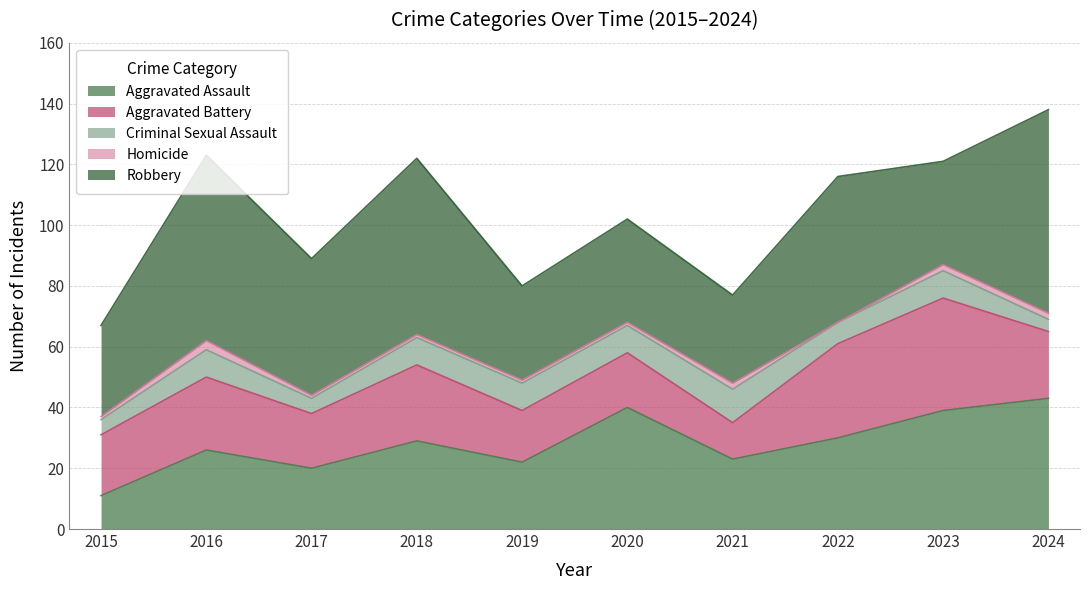

Read the Robbery value at 2024.

67